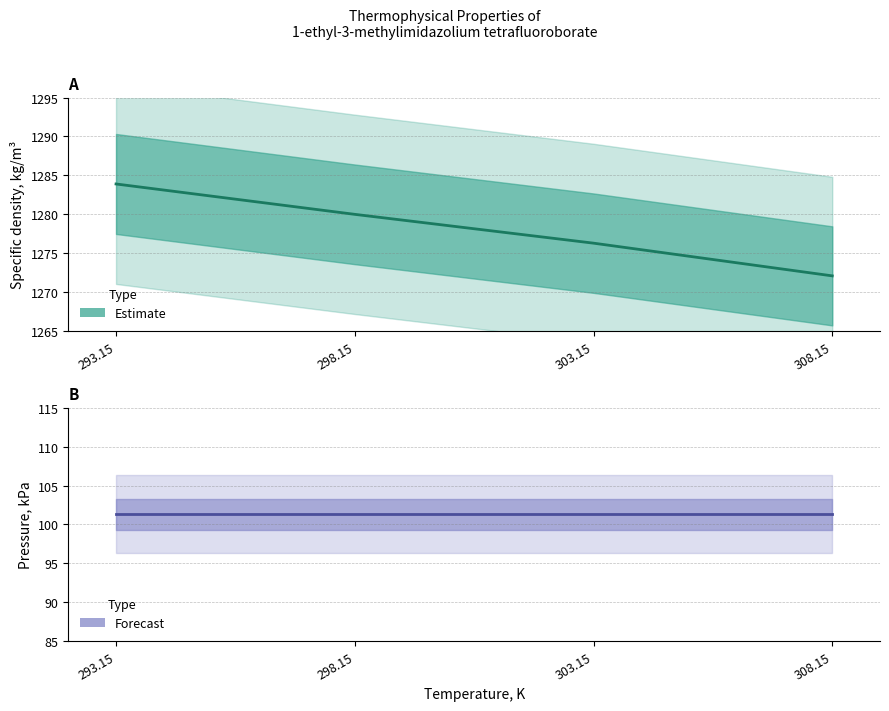

List the labels in order of value, largest first.

293.15, 298.15, 303.15, 308.15